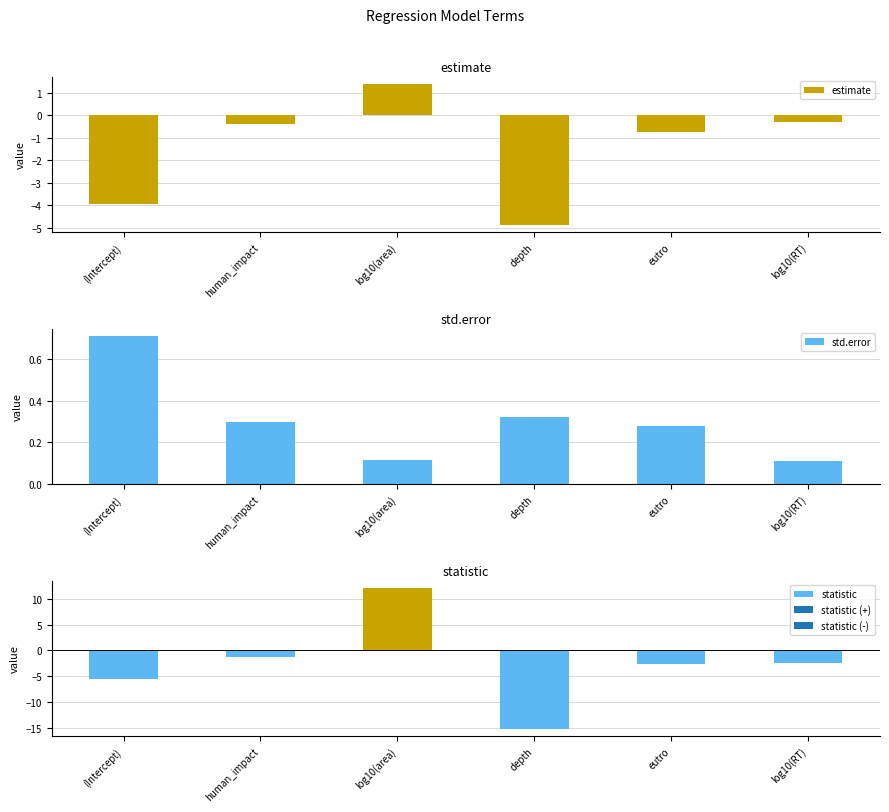

What is the label of the 2nd bar from the right?

eutro